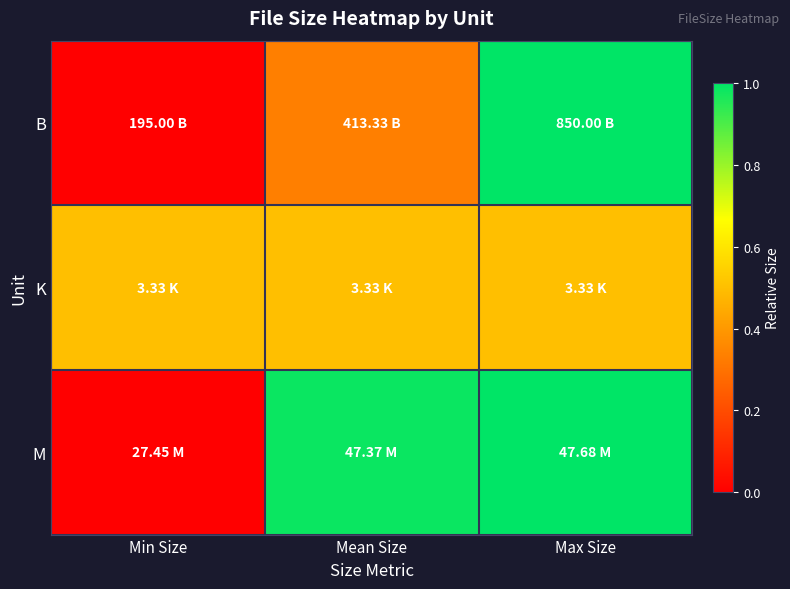

Between Min Size and Max Size, which is larger?

Max Size